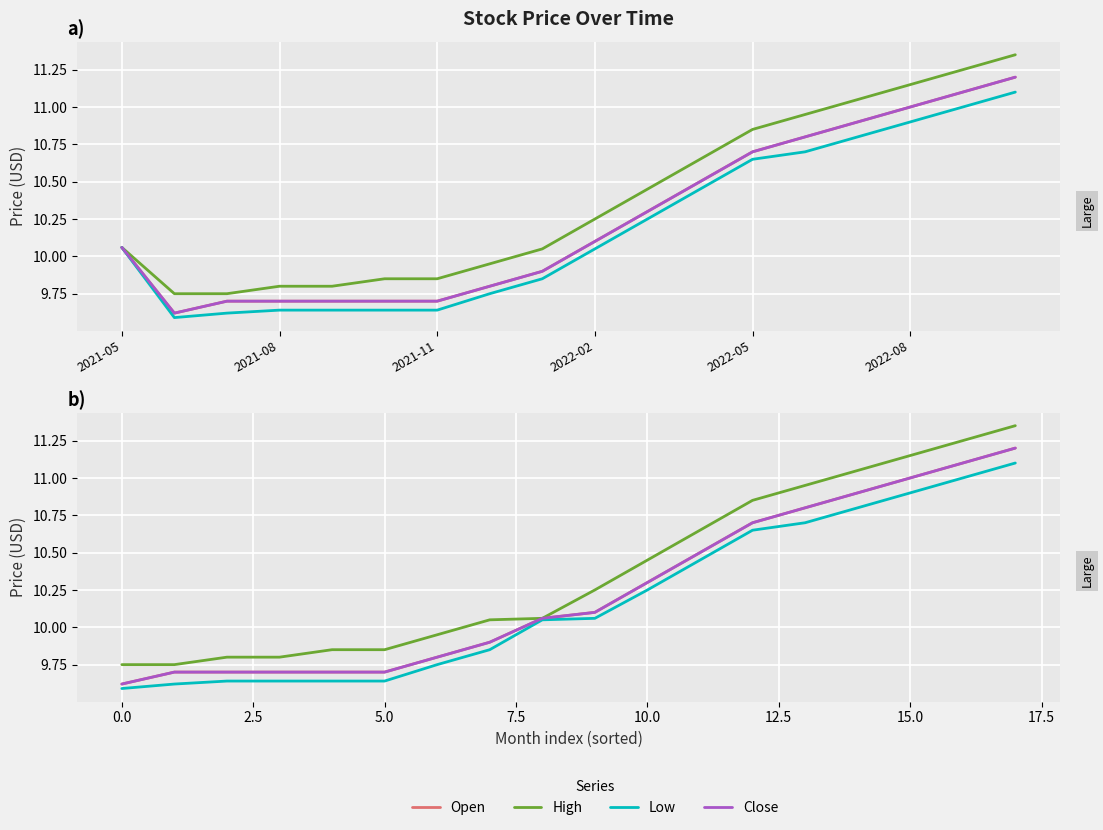

True or false: Low and Open intersect in this chart.

False